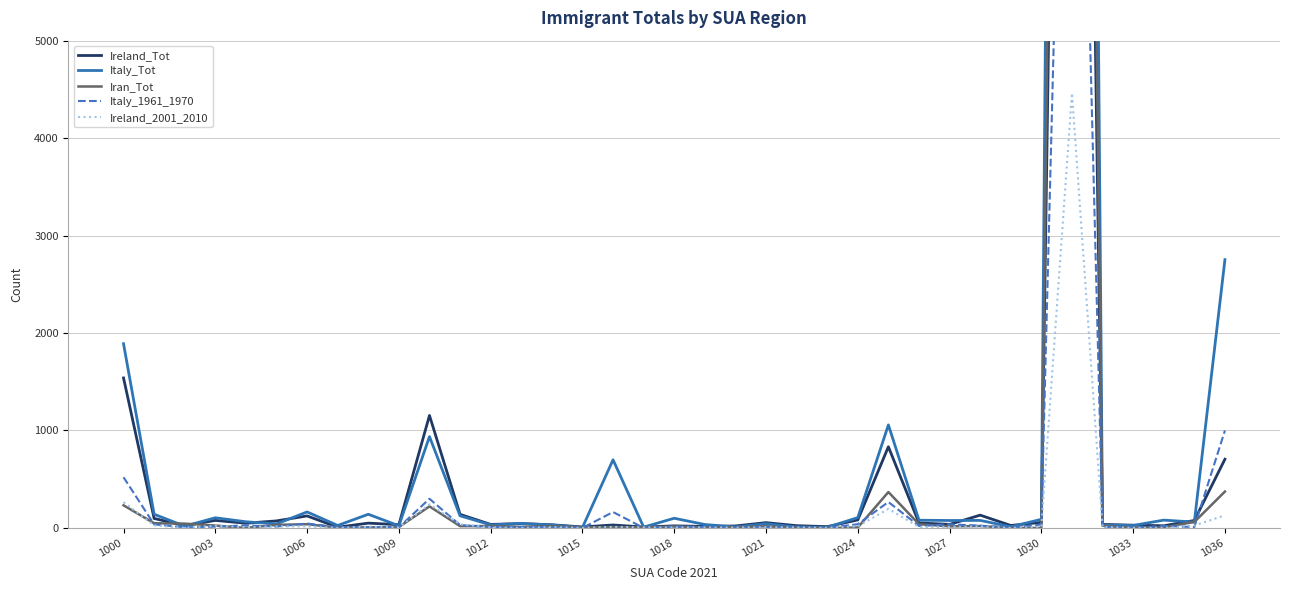

How many values in the Iran_Tot series exceed 16?

18